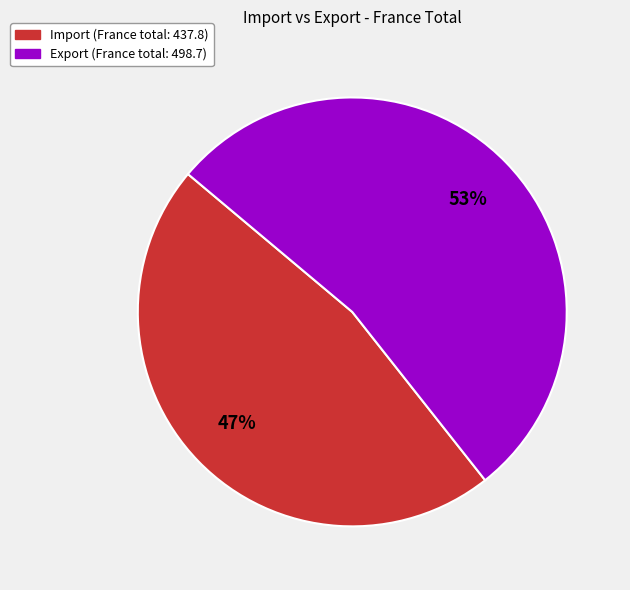

Does any single category account for the majority?

Yes